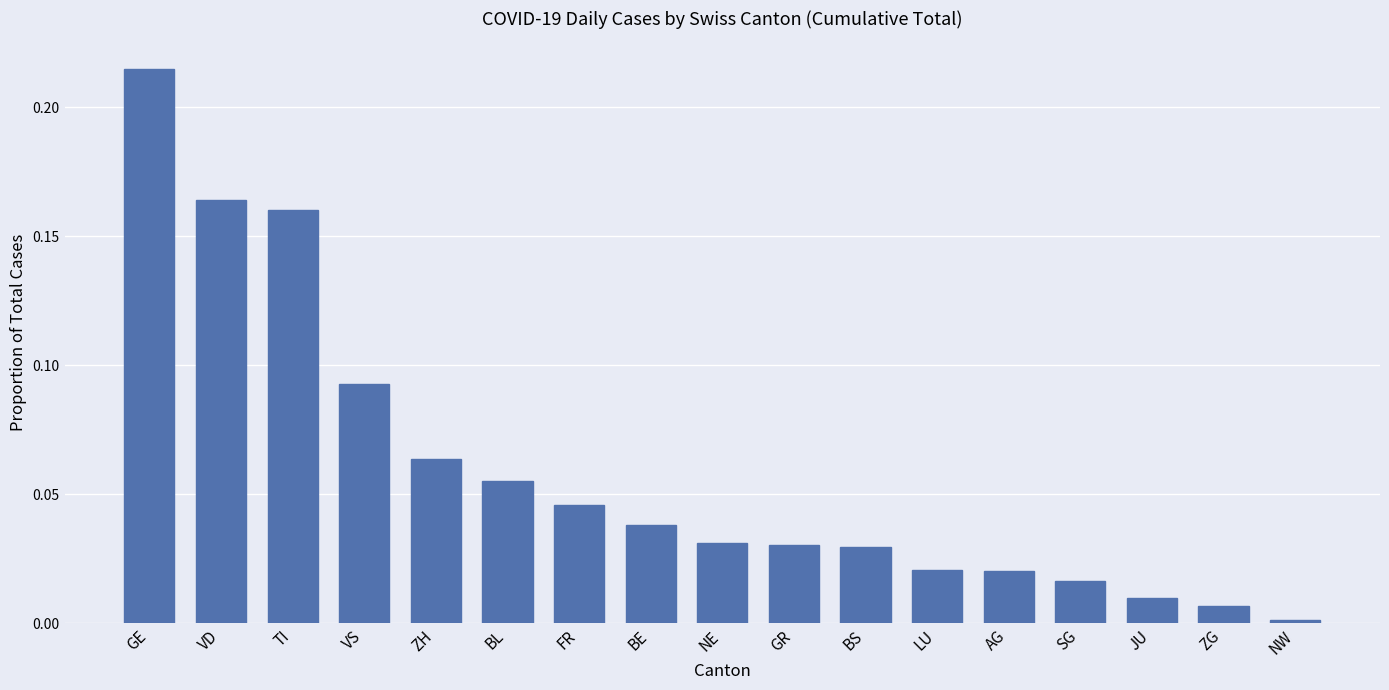

What position from the right is FR?

11